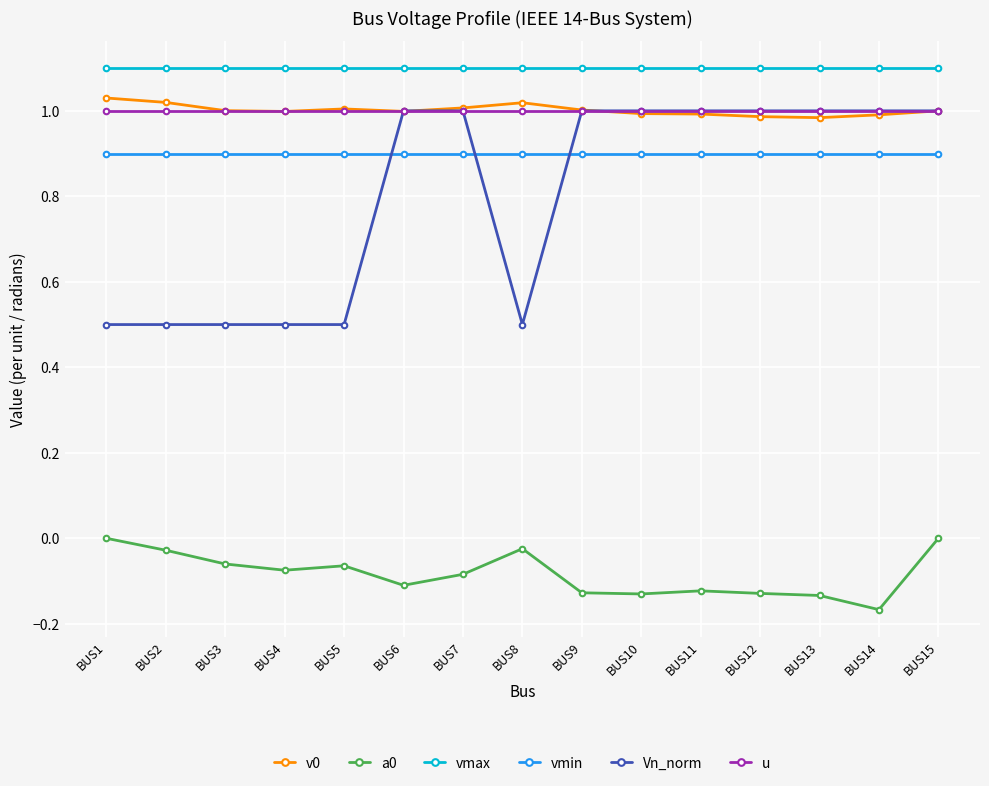

At which category is the sum across all series the highest?

BUS15